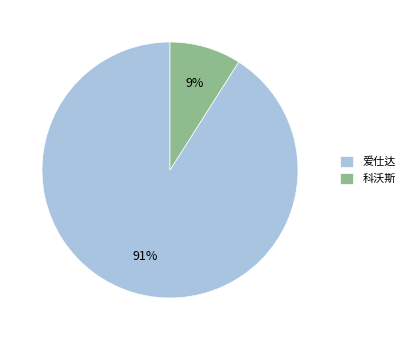

The 爱仕达 slice represents 79% of the pie. True or false?

False